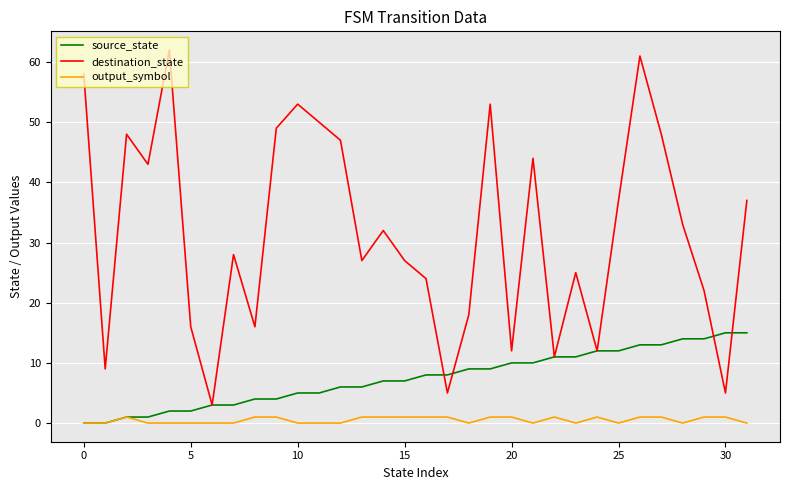

What is the sum of all source_state values?

240